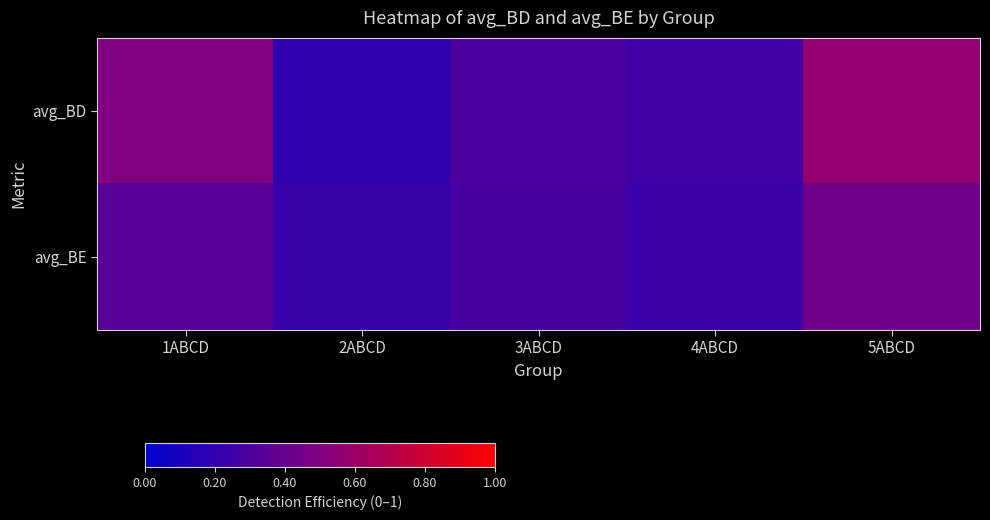

Reading left to right, extract all data points from this chart.

avg_BD: 1ABCD=0.5	2ABCD=0.2	3ABCD=0.3	4ABCD=0.3	5ABCD=0.6
avg_BE: 1ABCD=0.3	2ABCD=0.2	3ABCD=0.3	4ABCD=0.2	5ABCD=0.4